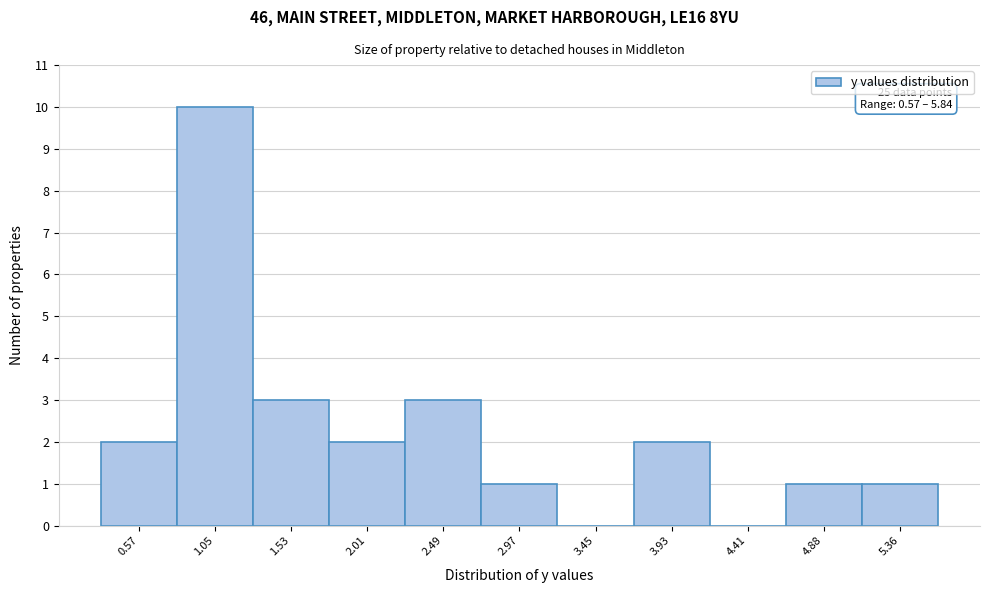

Reading left to right, transcribe all the data shown in this chart.

0.57=2	1.05=10	1.53=3	2.01=2	2.49=3	2.97=1	3.45=0	3.93=2	4.41=0	4.88=1	5.36=1